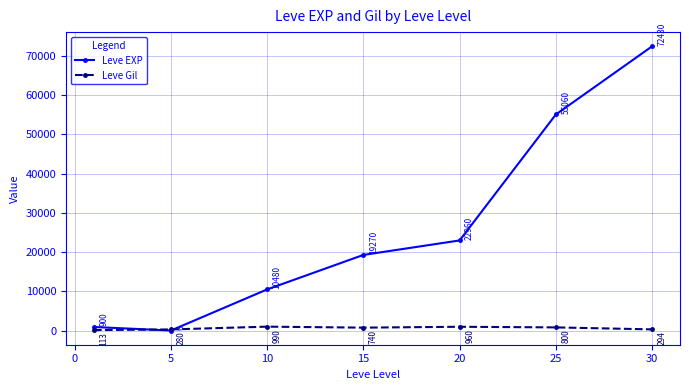

At how many categories does at least one series exceed 21980?

3